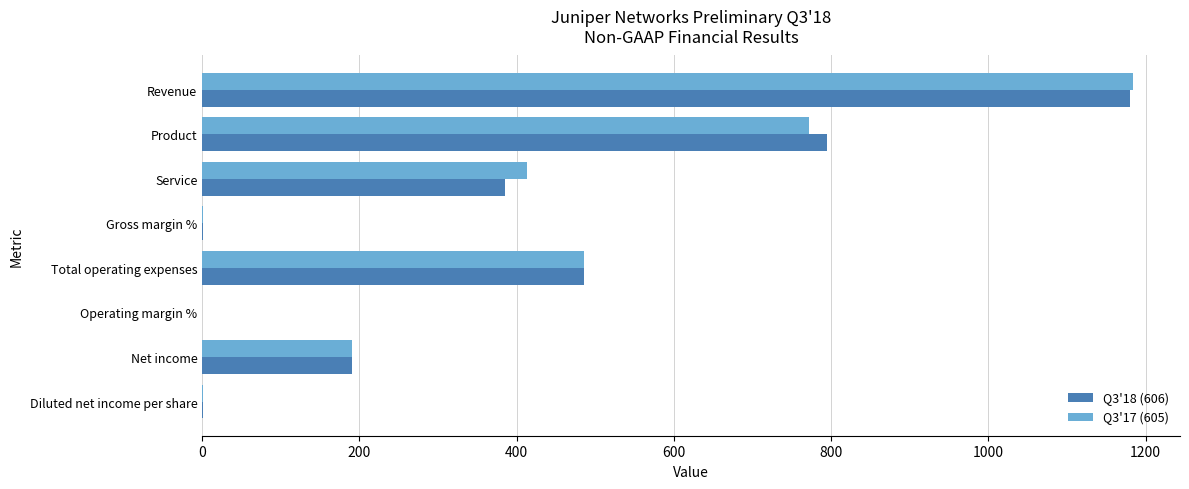

Which series changed the most between Product and Service?

Q3'18 (606)